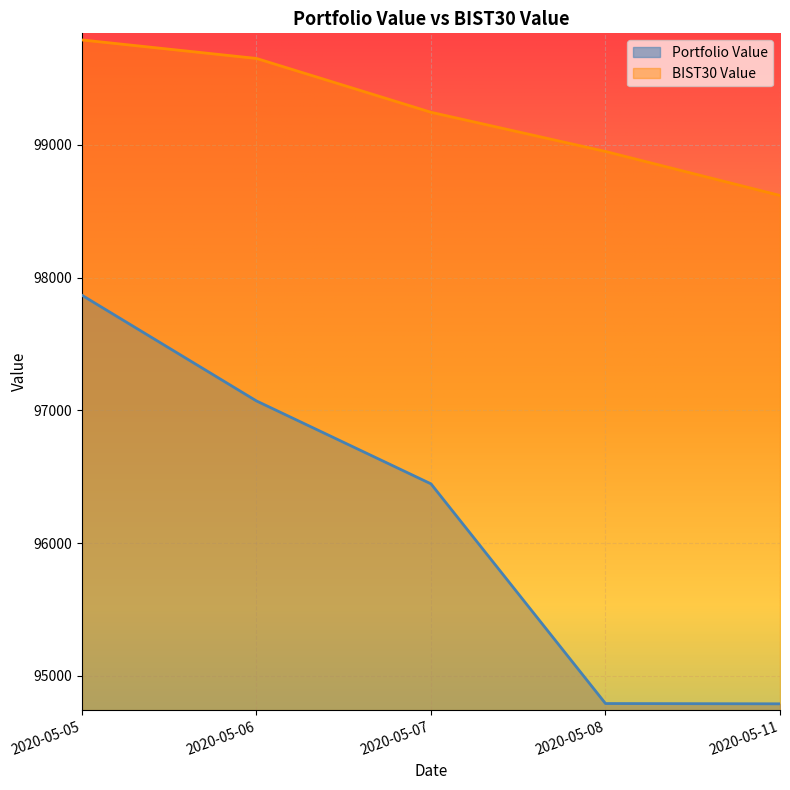

Does the chart display data point markers on the line(s)?

No